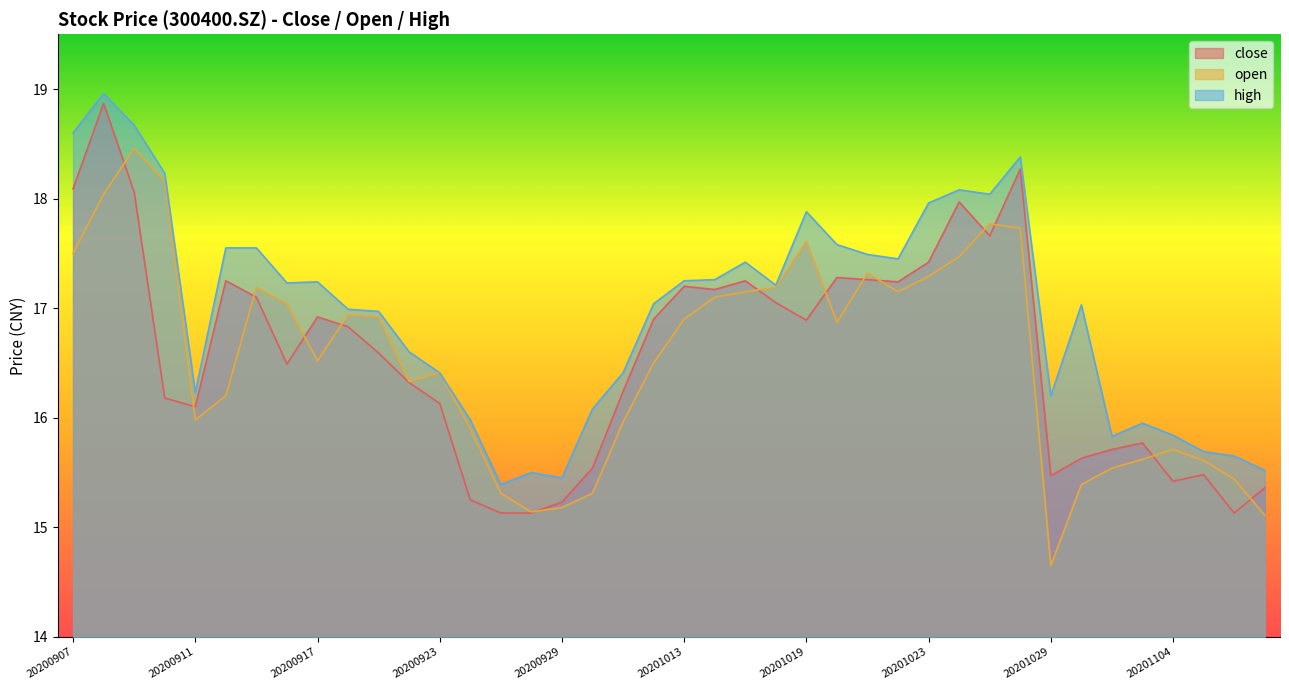

Which series has the largest range (max minus min)?

open